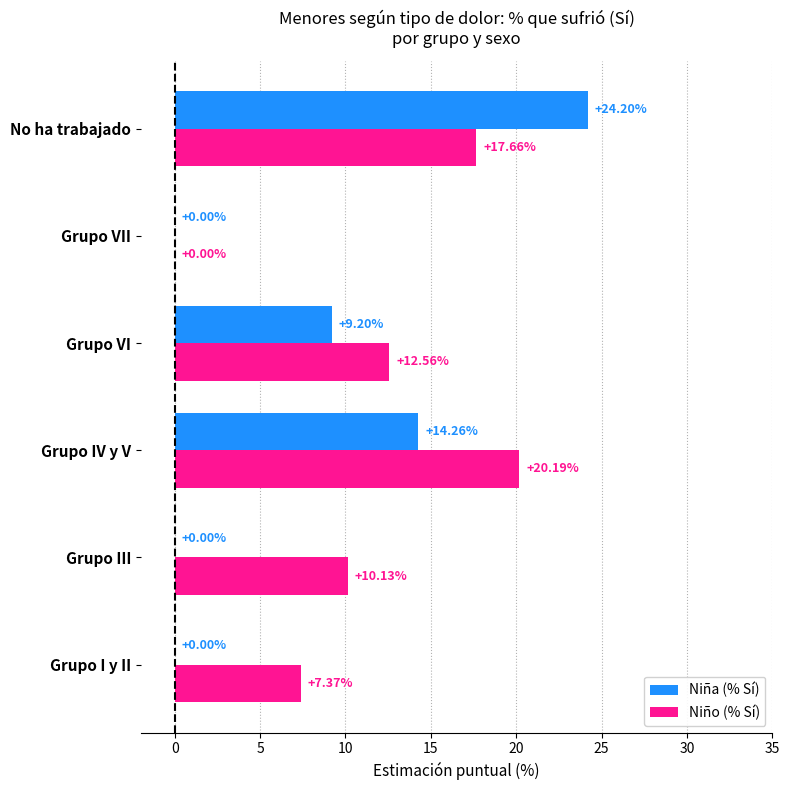

At which label is Niño (% Sí) closest to 10?

Grupo III